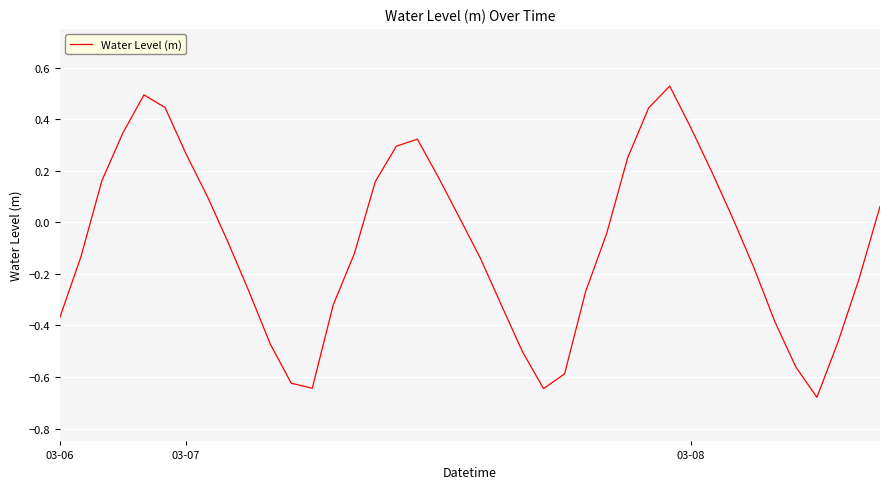

What is the difference between the maximum and minimum values?

1.2